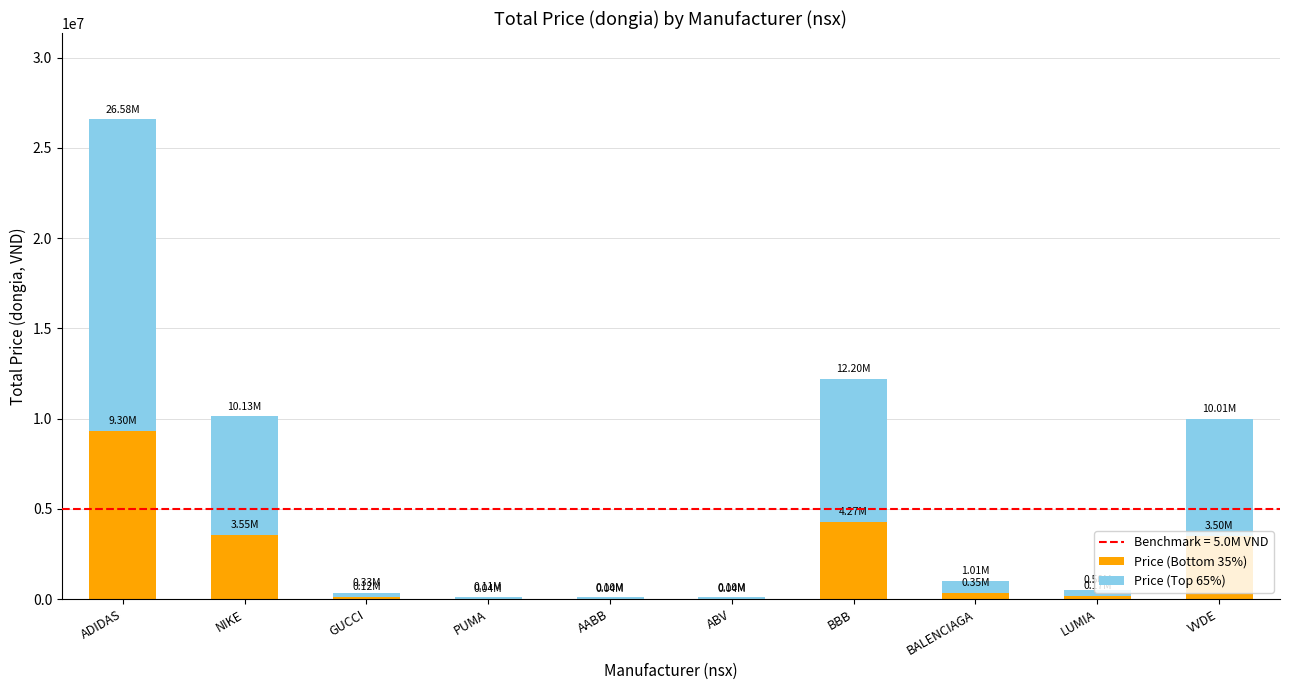

At which category is the sum across all series the highest?

ADIDAS